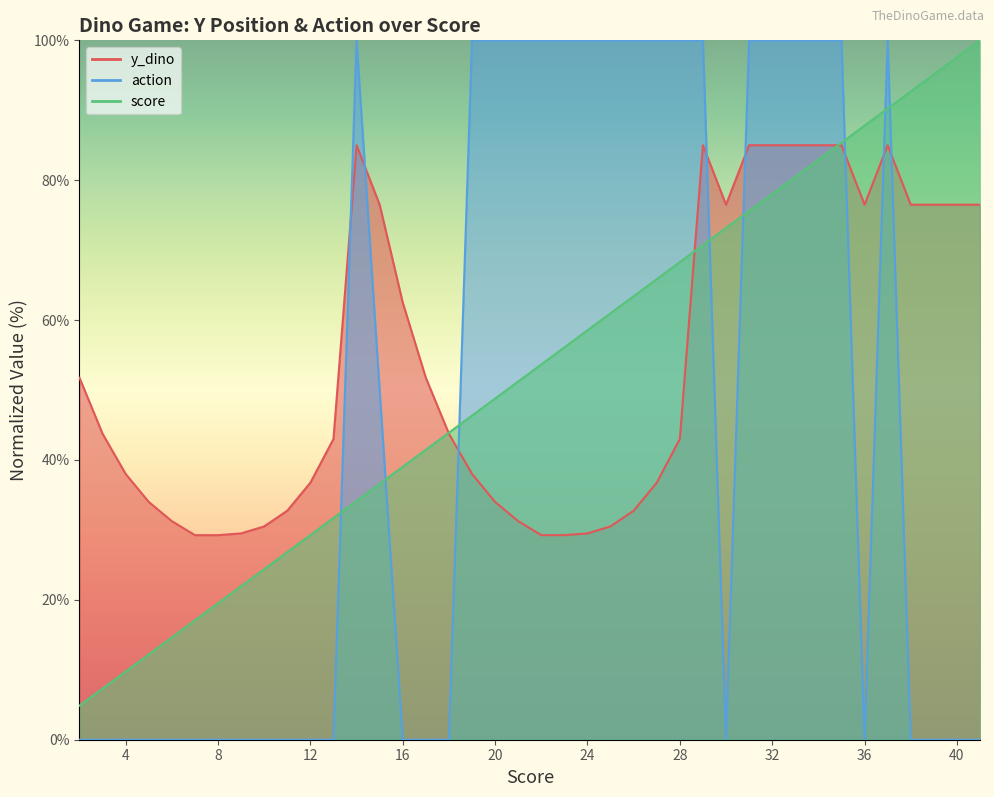

What is the greatest value displayed?

100.0